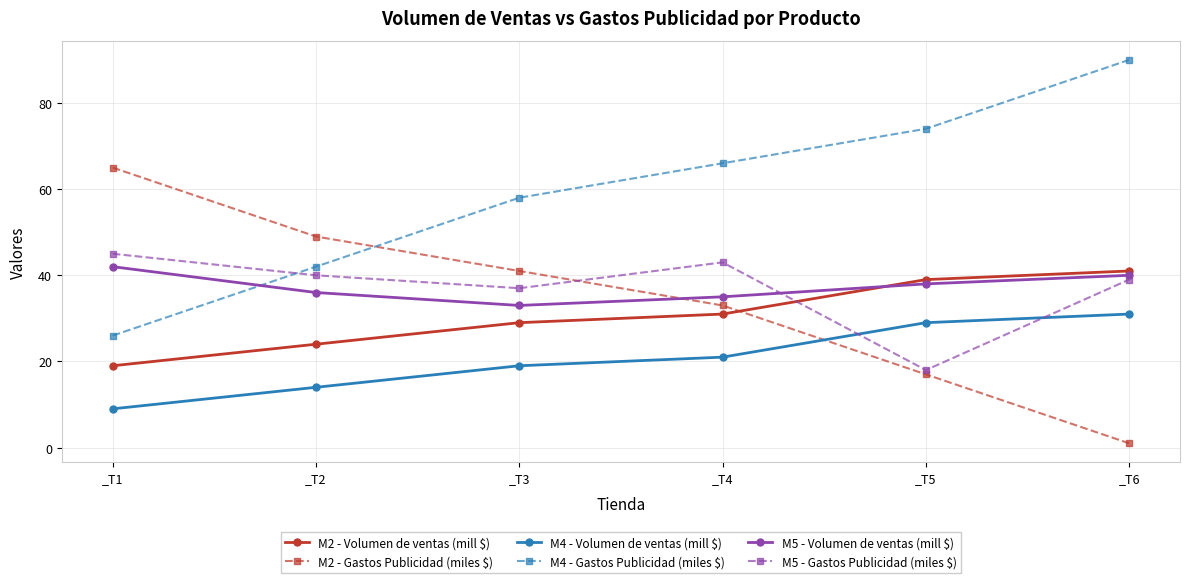

What is the value of the M5 - Volumen de ventas (mill $) point at the 6th from the left?

40